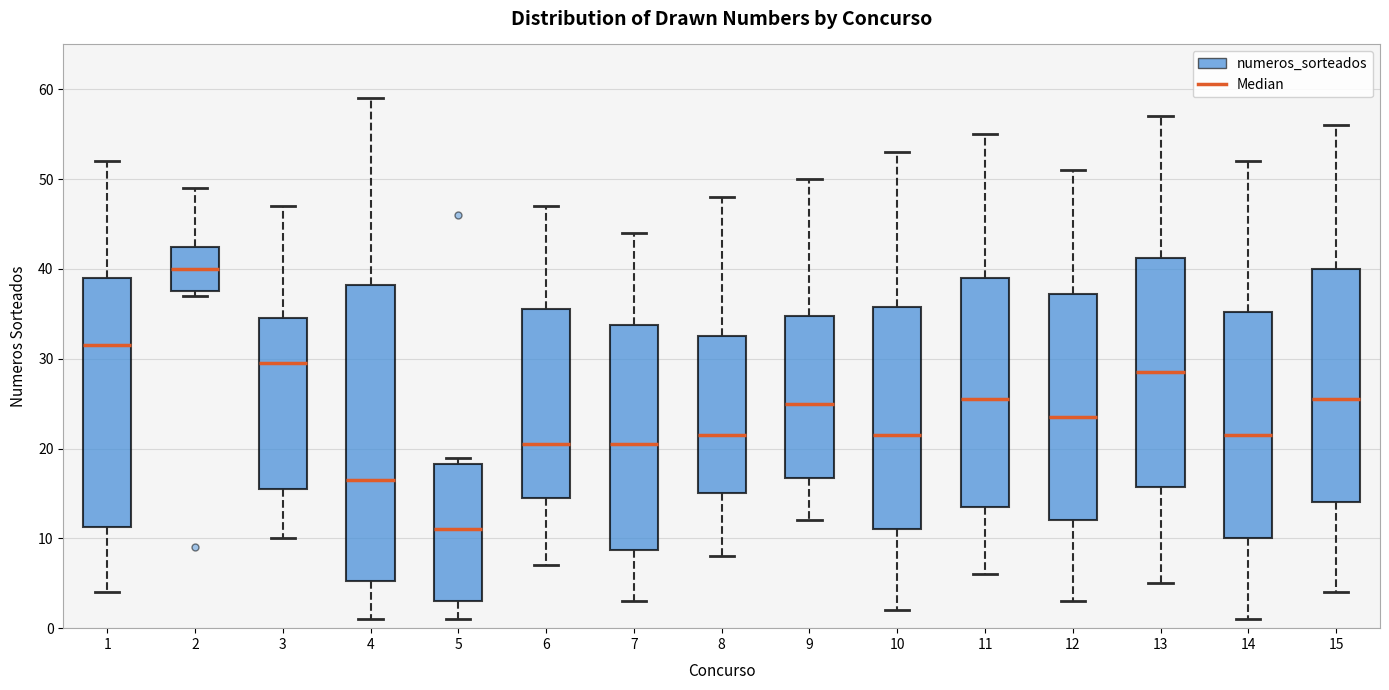

Which box's median line is the highest?

2